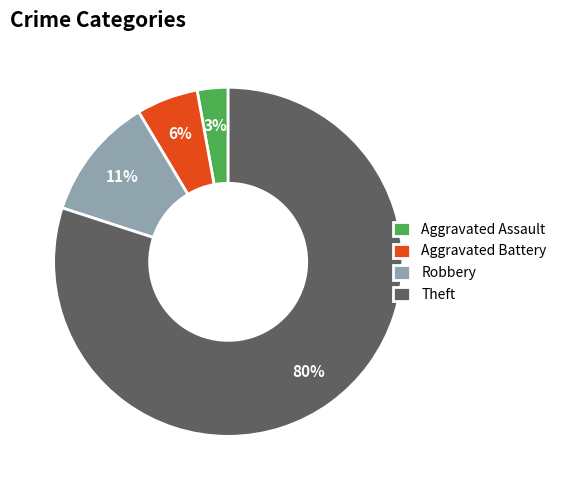

To the nearest percent, what is the combined percentage of Robbery and Aggravated Battery?

17%